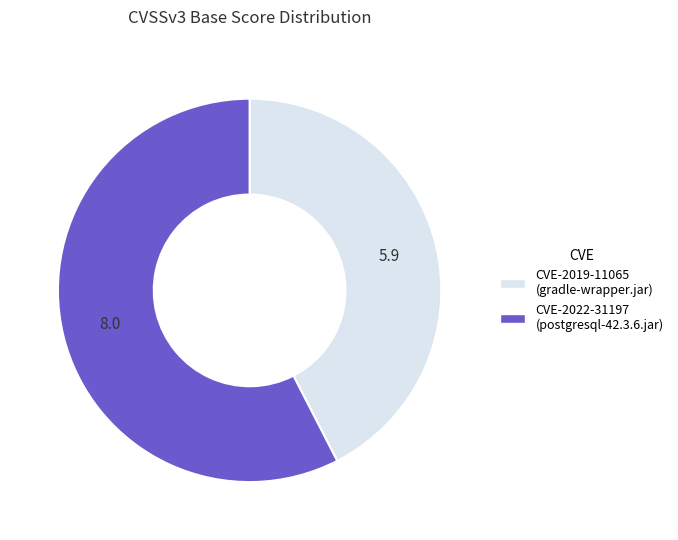

What is the largest slice in the pie chart?

CVE-2022-31197 (postgresql-42.3.6.jar)